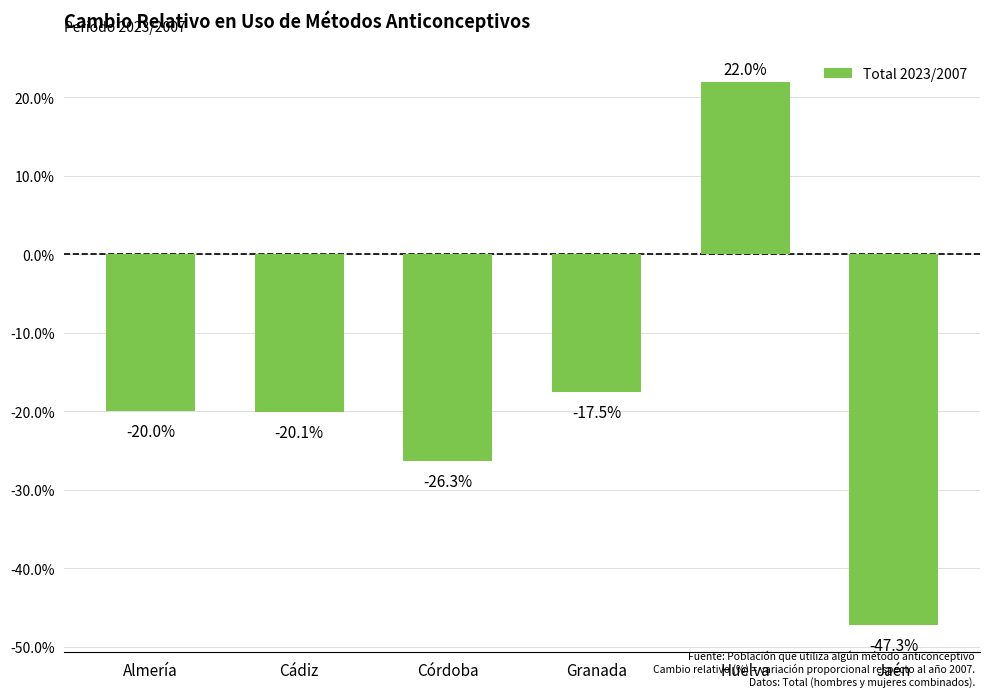

List the labels in order of value, smallest first.

Jaén, Córdoba, Cádiz, Almería, Granada, Huelva